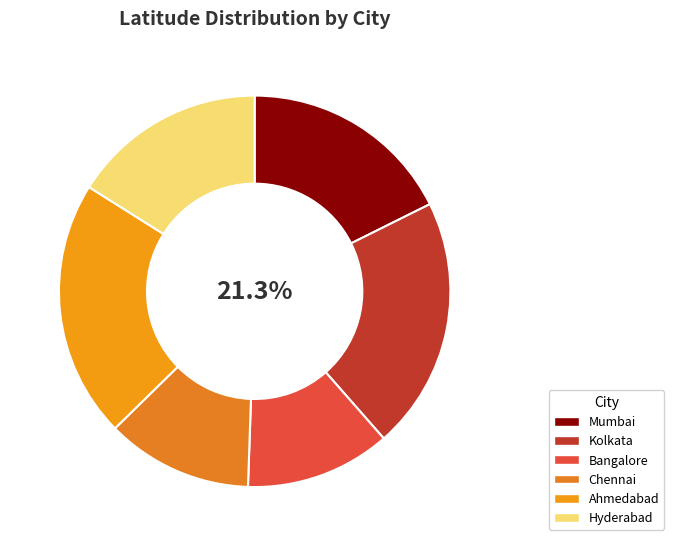

What is the smallest slice in the pie chart?

Bangalore